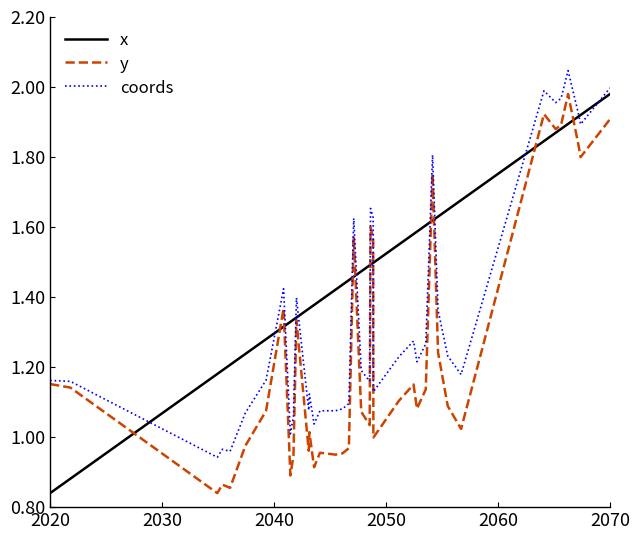

Rank the series by their average value, from lowest to highest.

y, coords, x